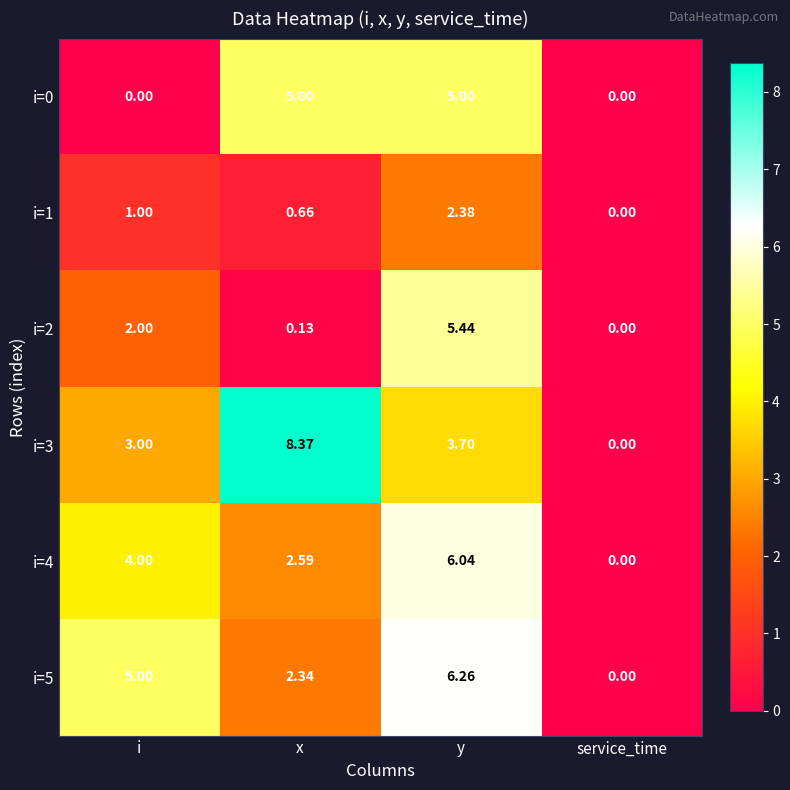

How many positive values does the i=1 series have?

3